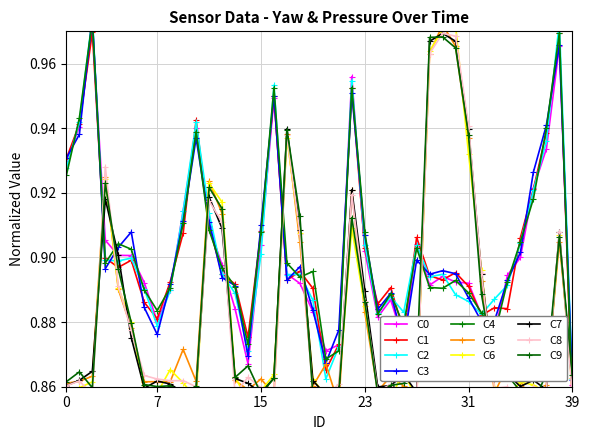

Is the value of yaw at 0 greater than the value of pressure at 29?

No